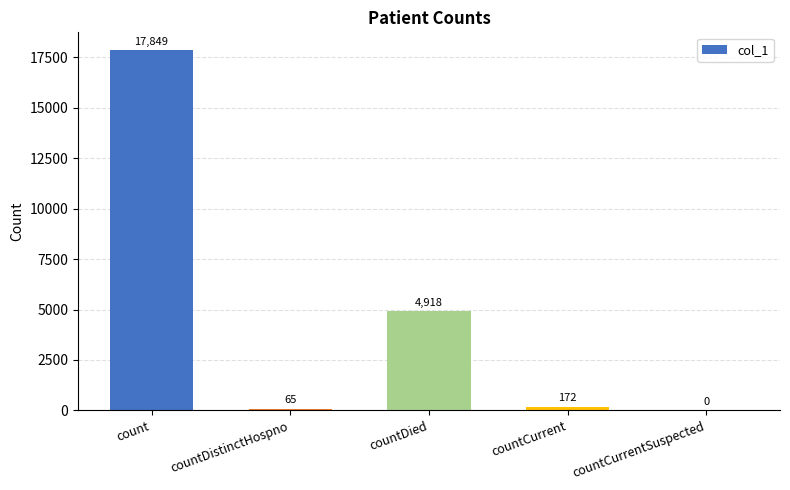

How many series are shown in this chart?

1